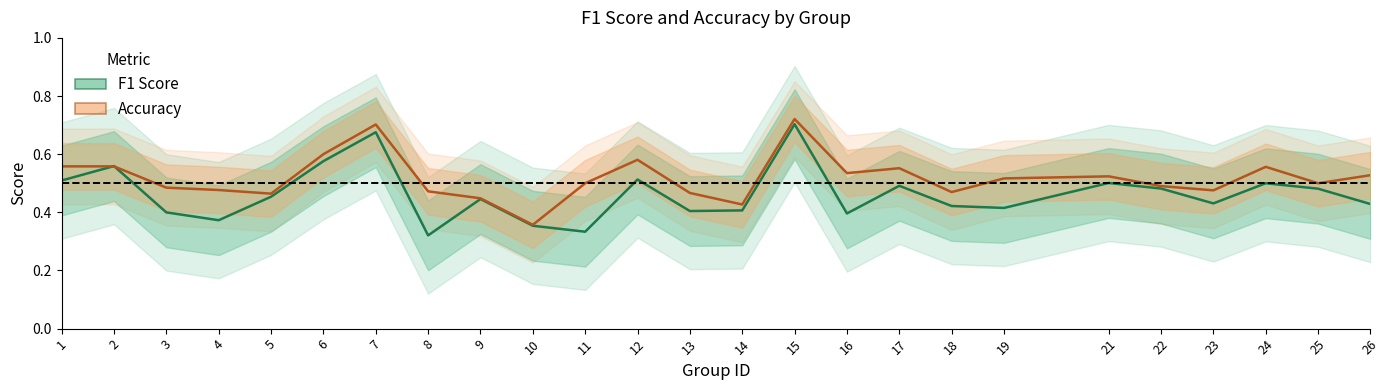

Count the accuracy values in the range 0 to 1.

25